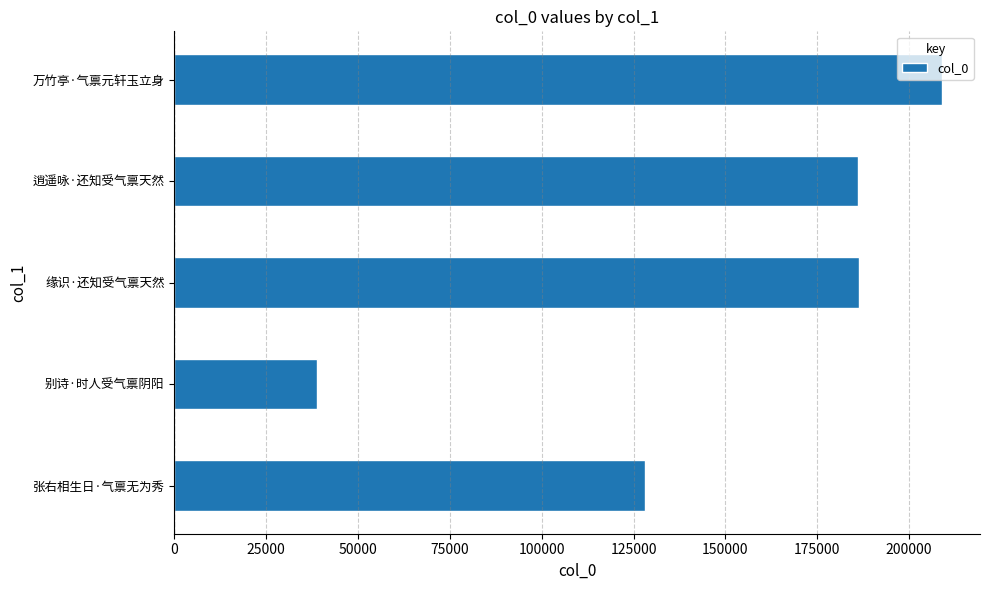

What is the sum of all values?

748038